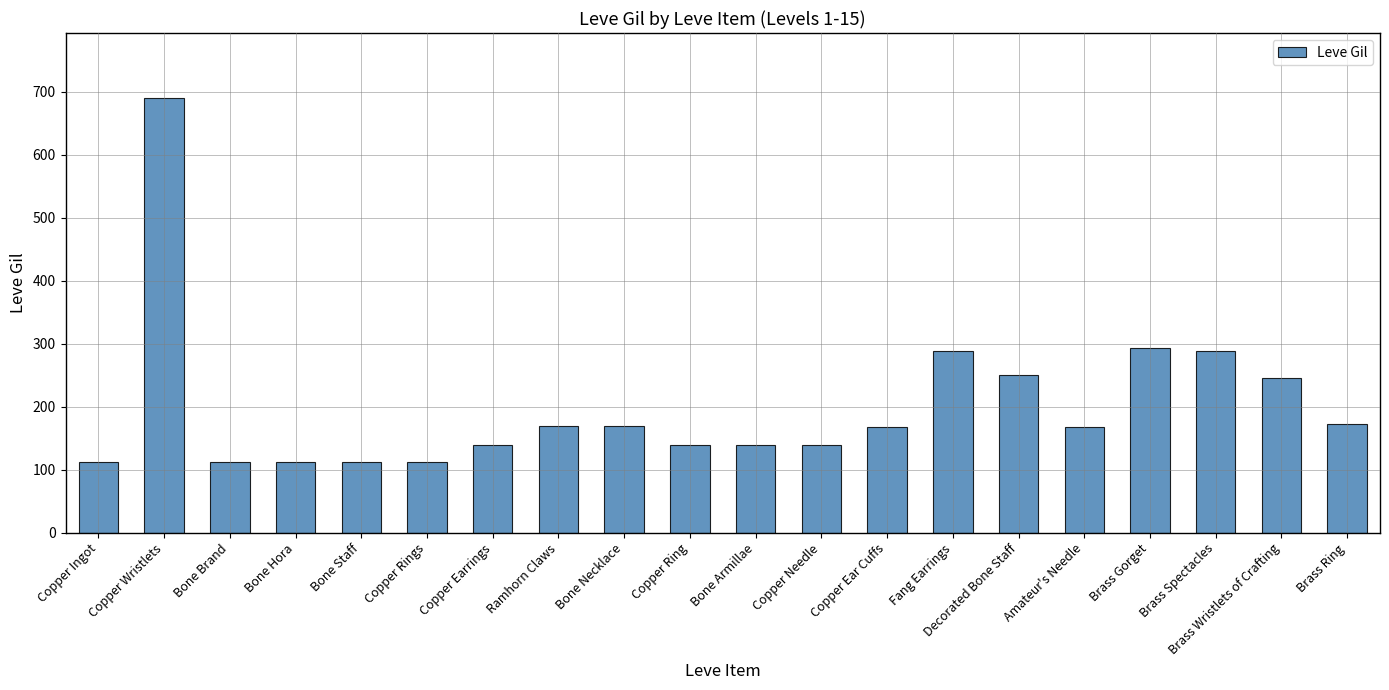

What is the label of the 20th bar from the right?

Copper Ingot